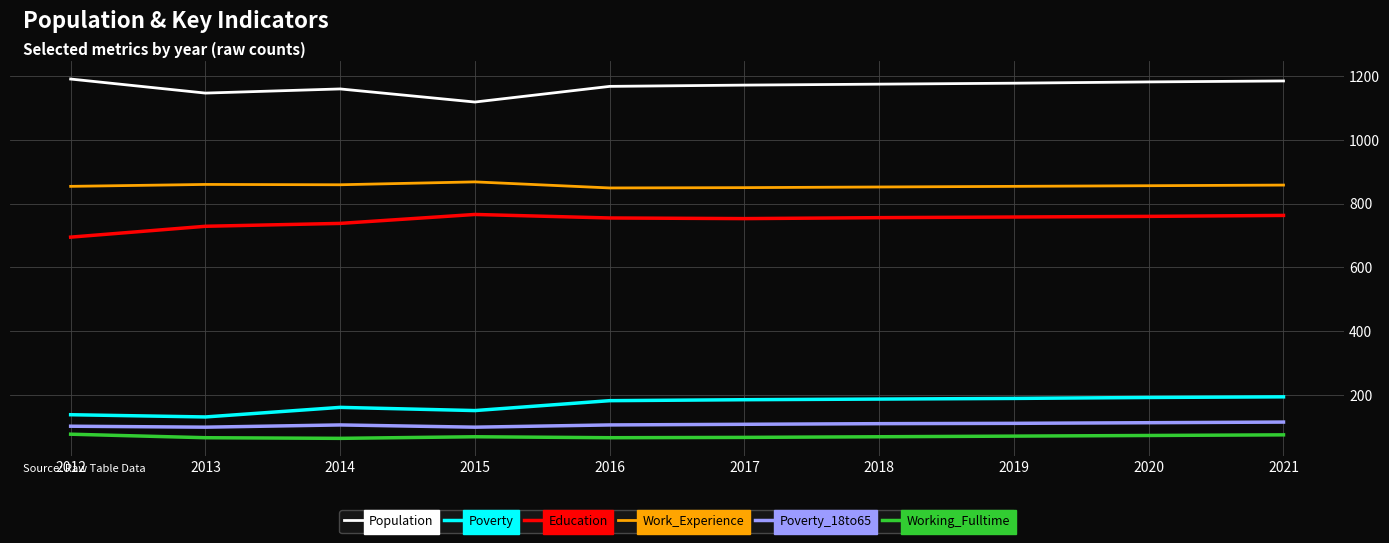

Rank the series at 2016 from lowest to highest value.

Working_Fulltime, Poverty_18to65, Poverty, Education, Work_Experience, Population